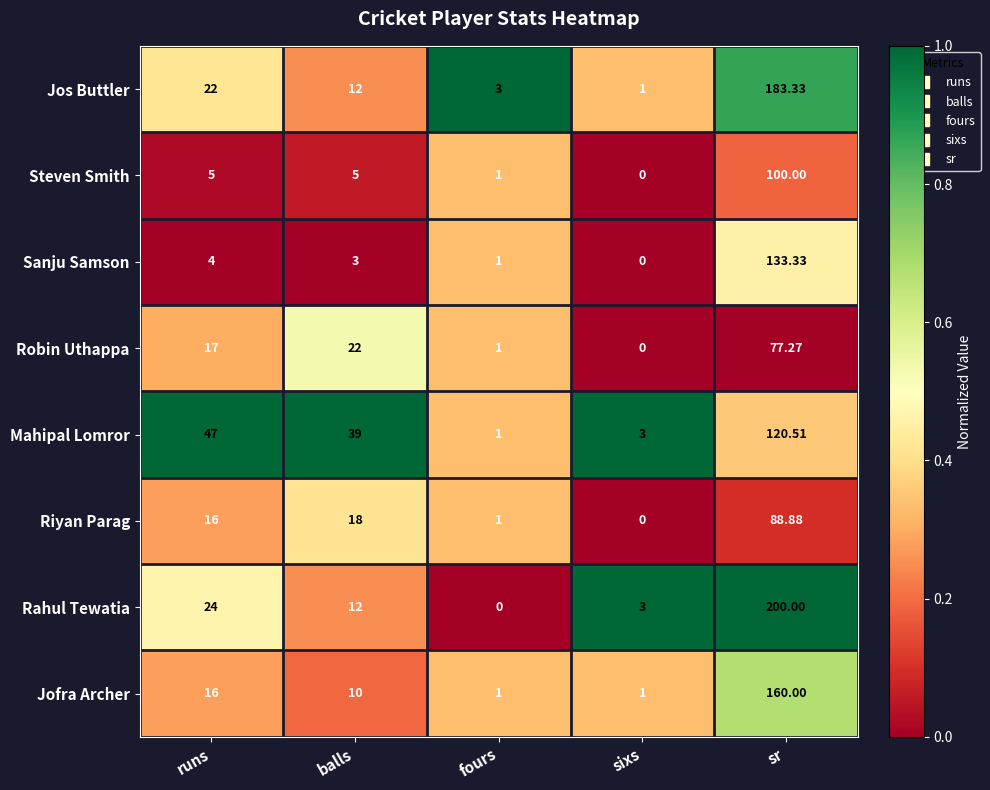

Which series has the widest spread of values?

Rahul Tewatia